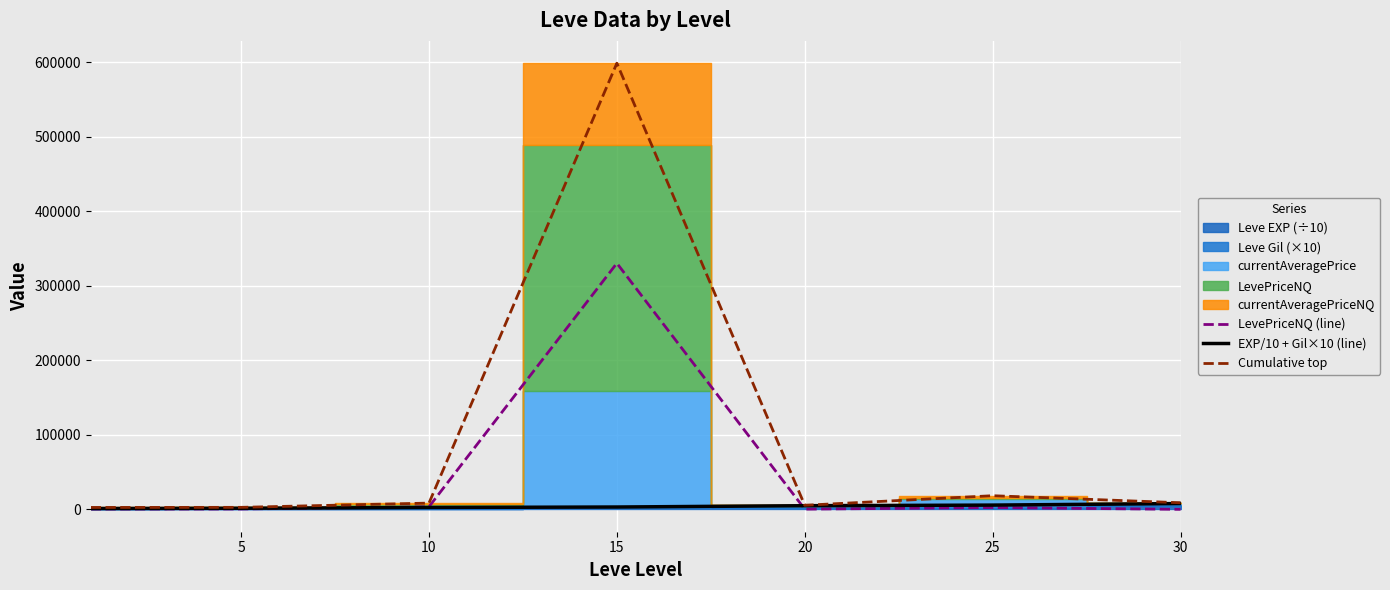

Reading left to right, extract all data points from this chart.

LevePriceNQ (line): 491.0	576.0	3537.3	330216.0	335.2	2500.0	88.2
EXP/10 + Gil×10 (line): 1210.0	1542.0	2583.0	3212.0	4970.0	5785.0	7861.0
Cumulative top: 2630.5	2775.0	8478.5	598536.0	5528.8	18372.2	8914.4